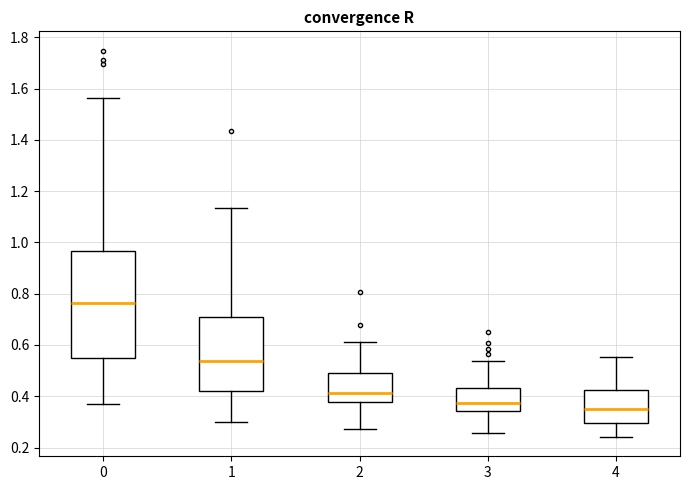

Reading left to right, read every box against the y-axis: the position of its median line, the range the box covers, and the ends of its whiskers. The values are not printed on the chart, so give them approximately, as read against the axis.

0: median 0.76, box 0.54 to 0.96, whiskers 0.38 to 1.56
1: median 0.54, box 0.42 to 0.70, whiskers 0.30 to 1.14
2: median 0.42, box 0.38 to 0.50, whiskers 0.28 to 0.62
3: median 0.38, box 0.34 to 0.44, whiskers 0.26 to 0.54
4: median 0.36, box 0.30 to 0.42, whiskers 0.24 to 0.56